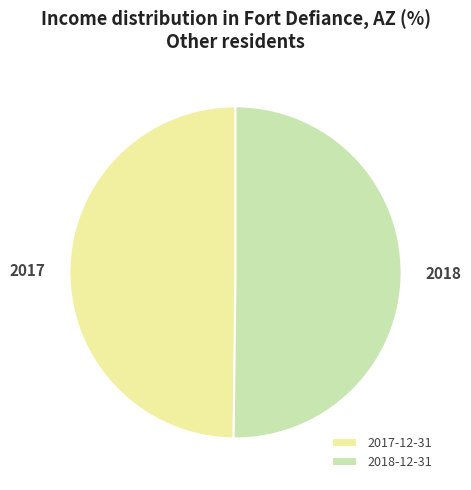

Do 2017-12-31 and 2018-12-31 together represent more than half of the pie?

Yes